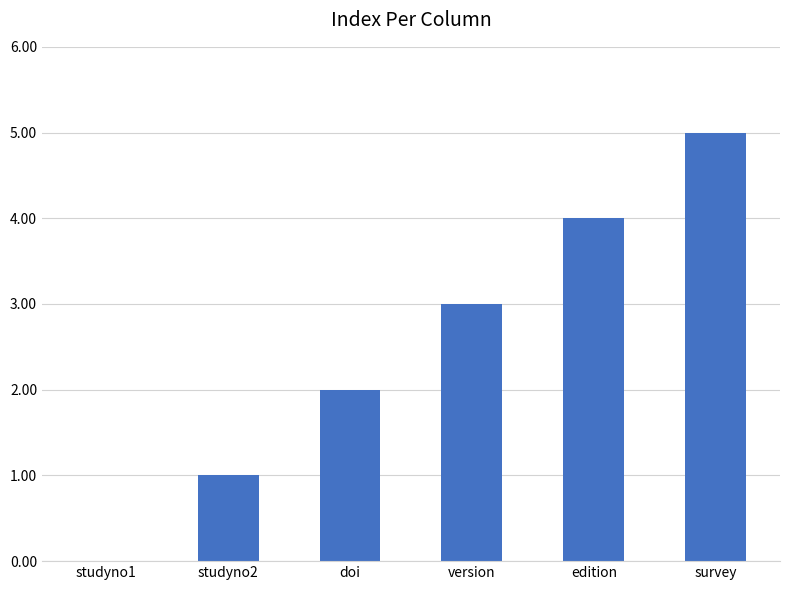

Approximately how many times larger is the value at studyno2 compared to version?

0.3